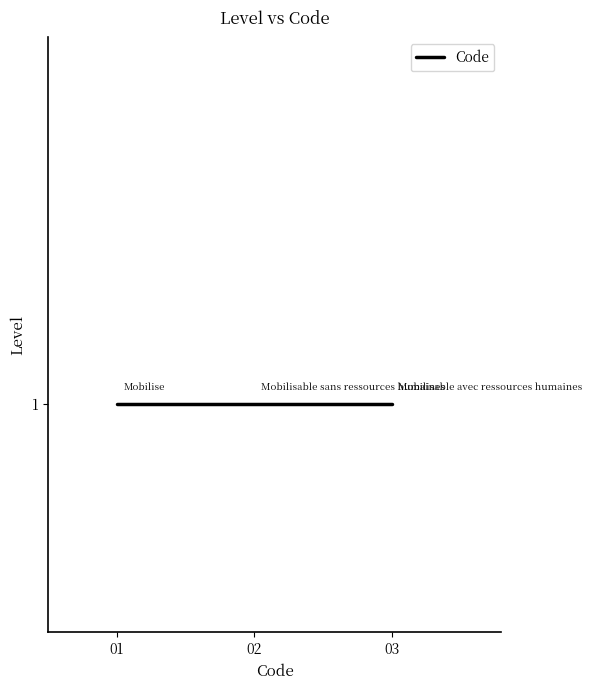

Count the number of data series in this chart.

1